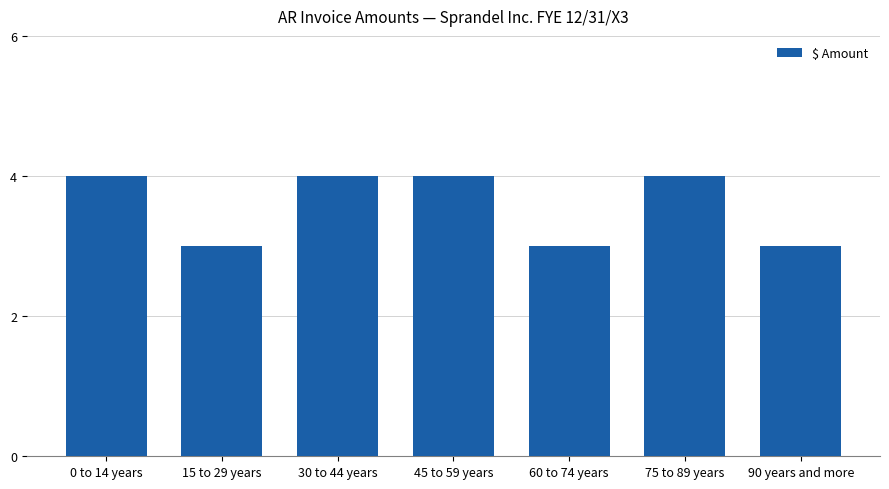

What is the approximate value at 90 years and more?

3